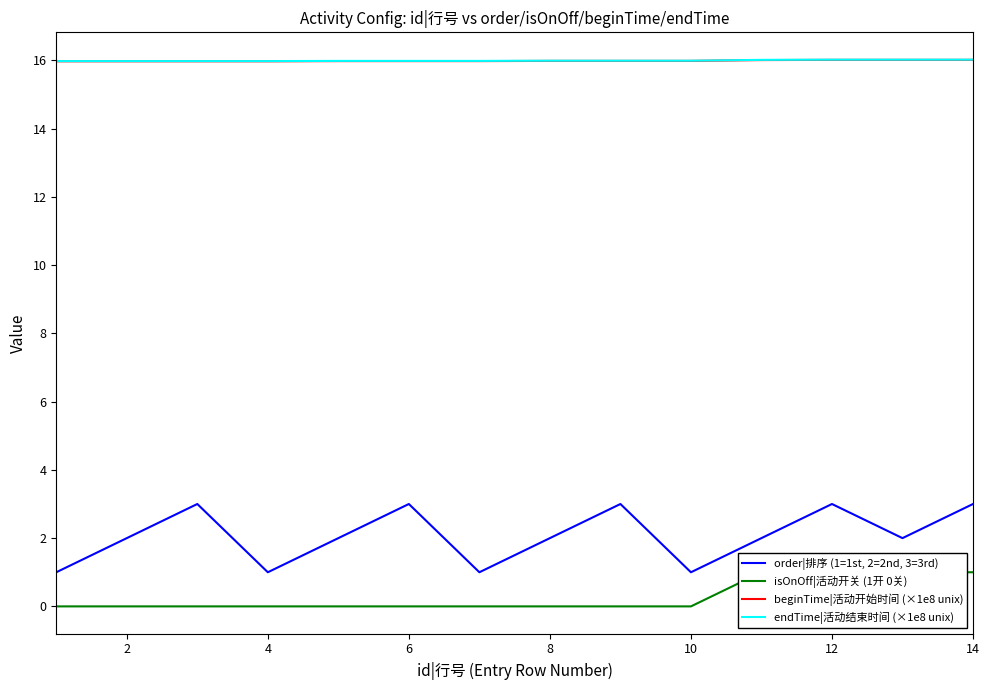

True or false: endTime|活动结束时间 (×1e8 unix) has more than 0 interior local peaks.

False